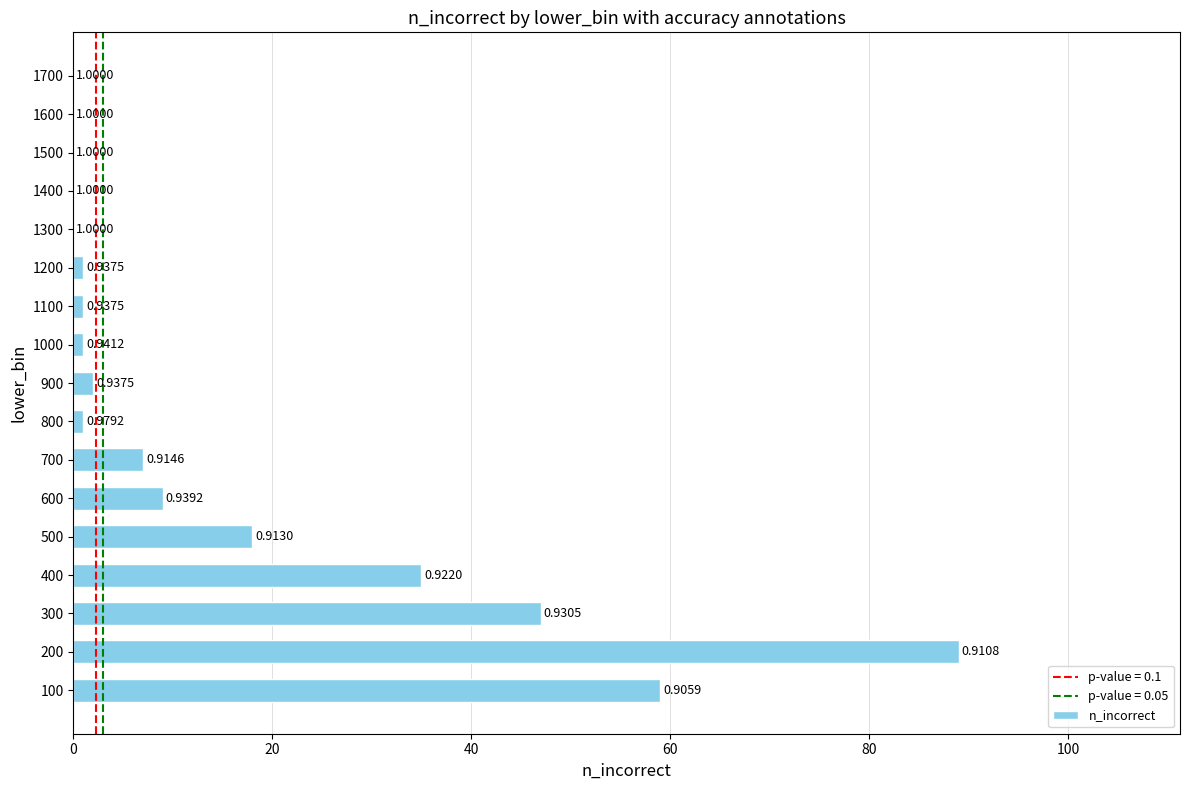

Are the bars horizontal?

Yes